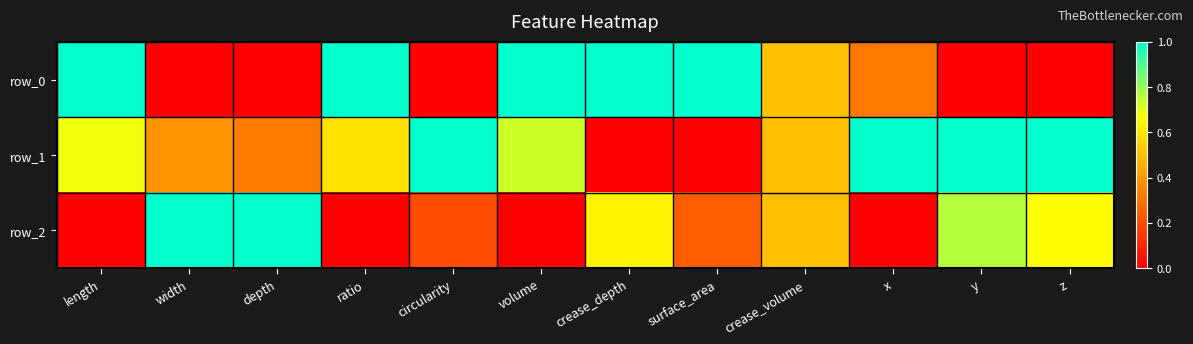

The value of row_1 at y is 1.8. True or false?

False